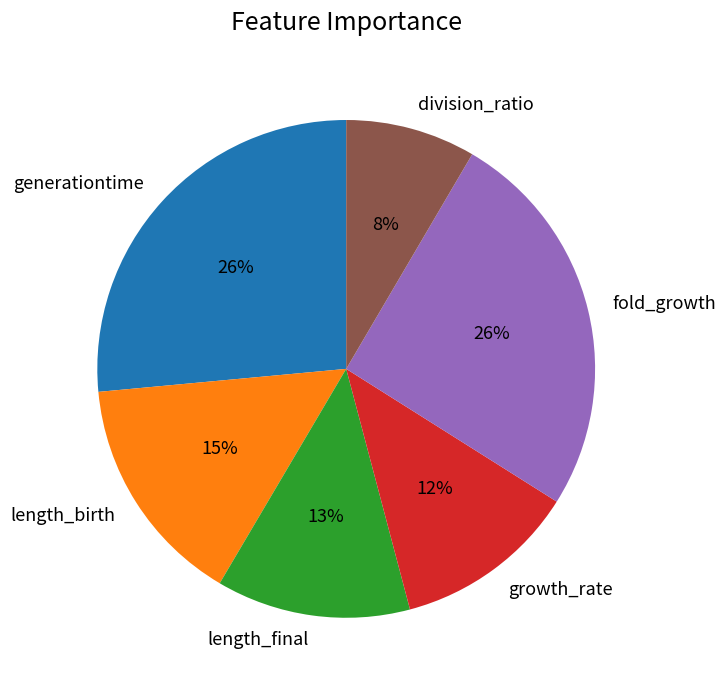

How many segments does this pie chart have?

6